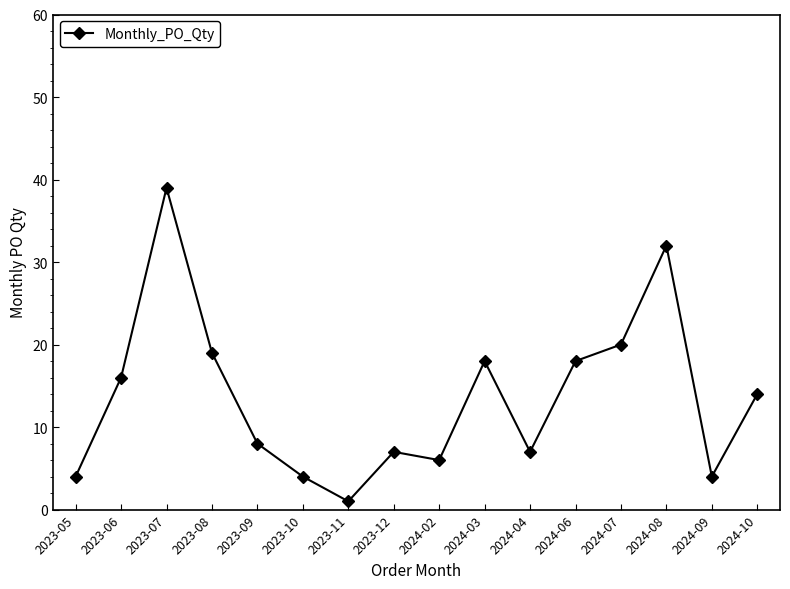

True or false: the data shows 8 at 2024-06.

False